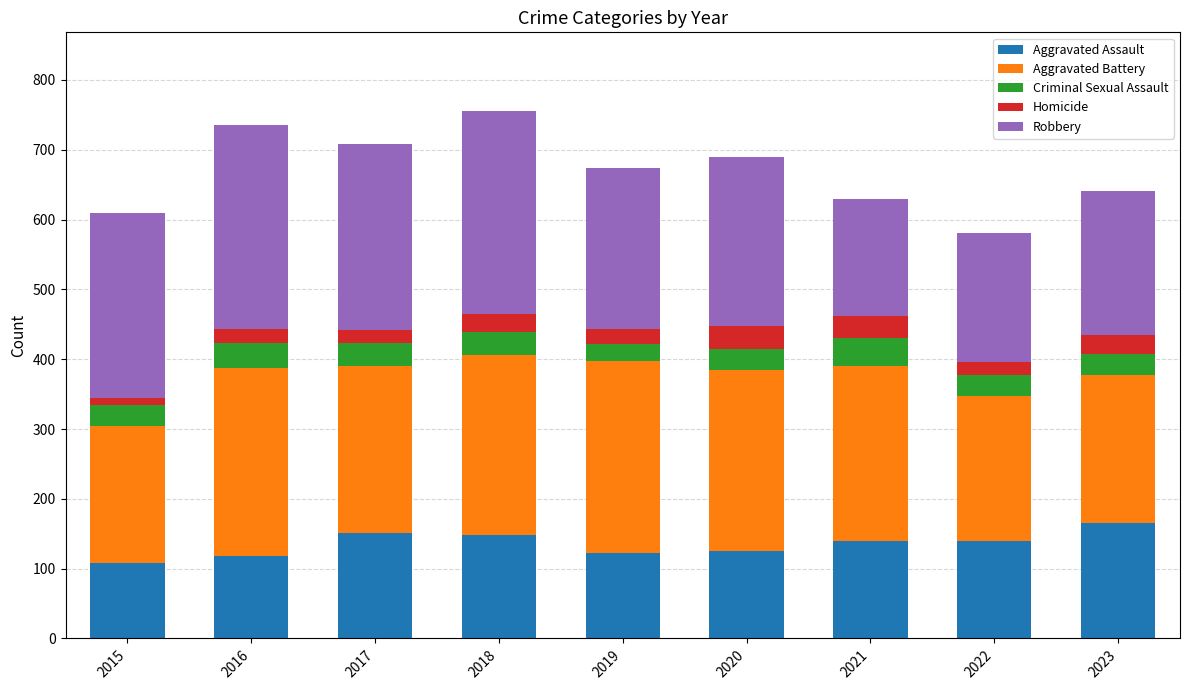

What is the total value across all series at 2019?

674